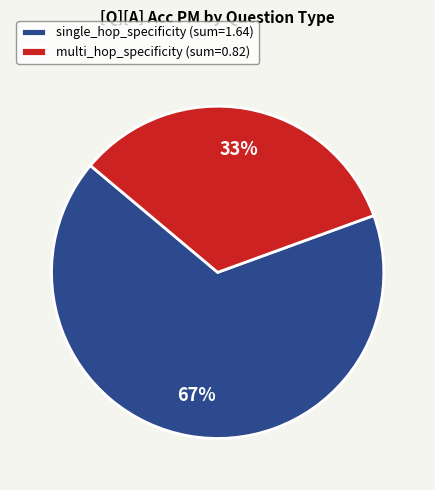

Is it true that multi_hop_specificity (sum=0.82) is 33% of the pie?

True